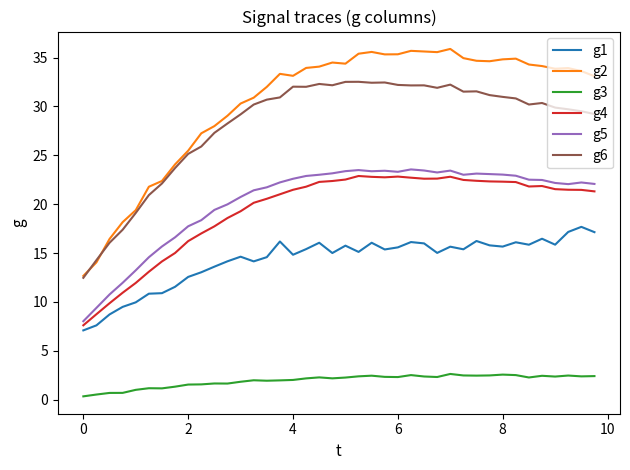

True or false: g5 and g3 cross at least once.

False